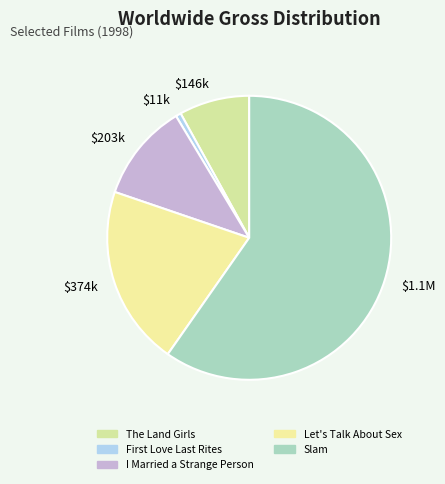

Count the number of slices in the pie.

5